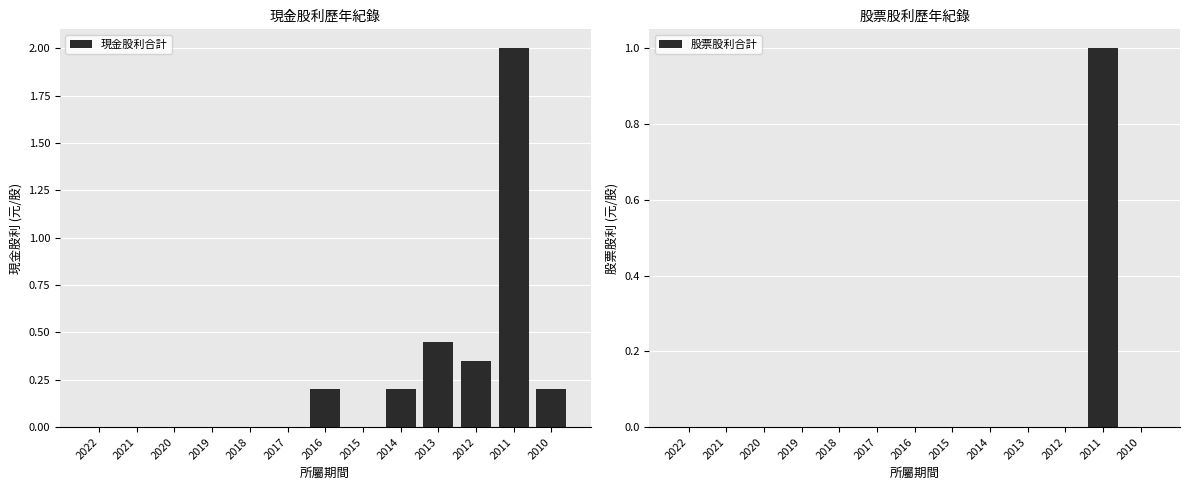

List the series in order of their overall mean, highest first.

現金股利合計, 股票股利合計